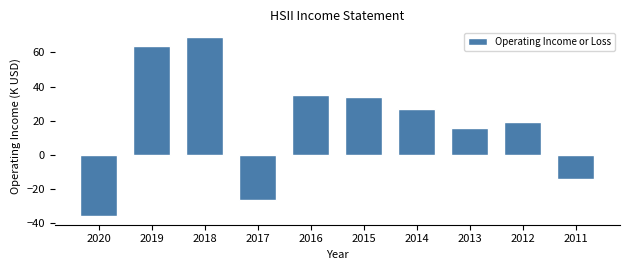

Reading right to left, transcribe all the data shown in this chart.

2011=-13.7	2012=19.6	2013=15.6	2014=26.7	2015=34.1	2016=35.2	2017=-26.5	2018=68.9	2019=63.5	2020=-35.5